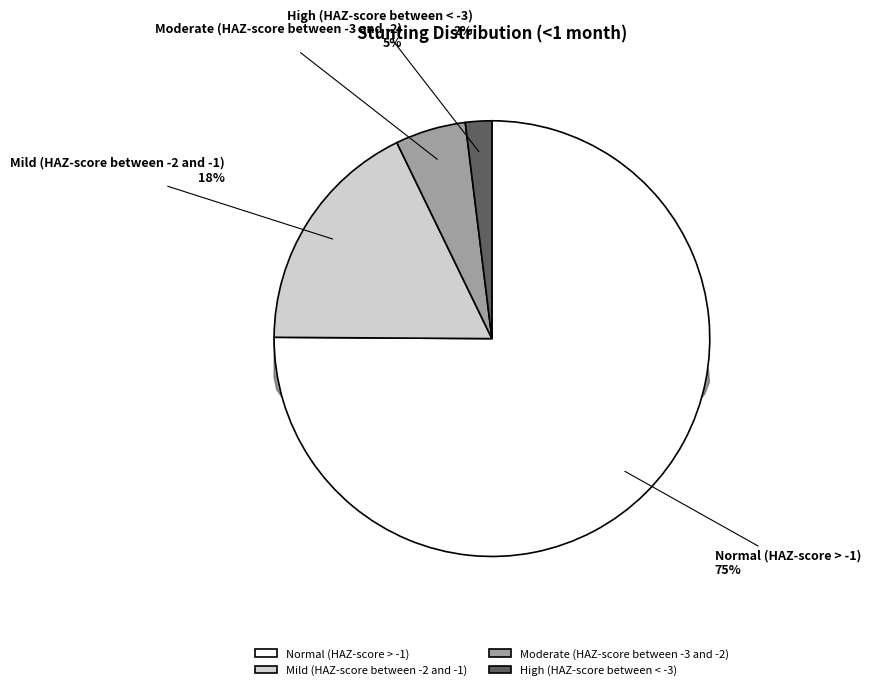

What is the change in value from Normal (HAZ-score > -1) to Moderate (HAZ-score between -3 and -2)?

-0.7